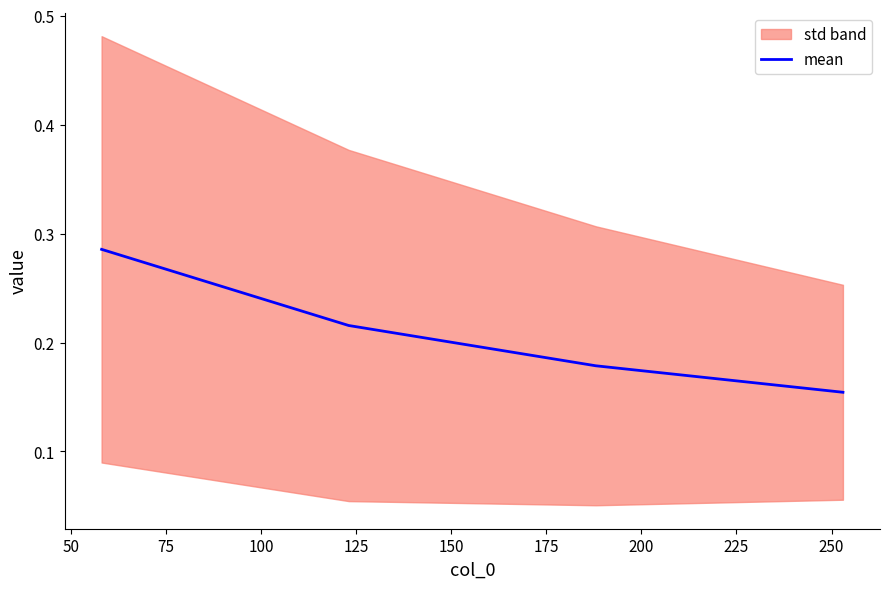

How many mean values are between 0 and 1?

4